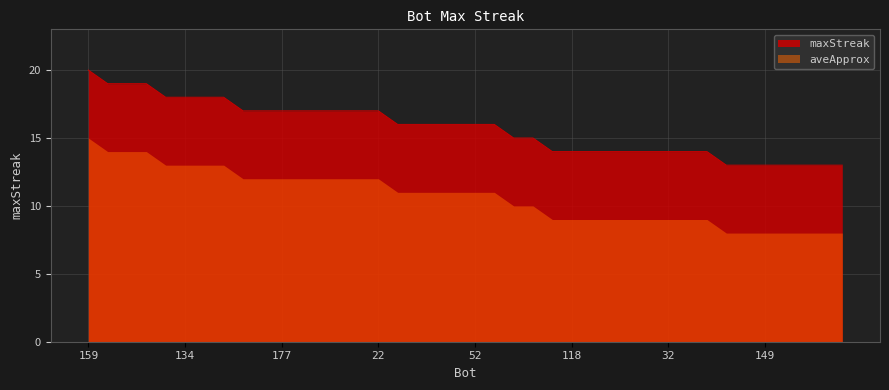

The chart shows a value of 16 at 67. True or false?

True